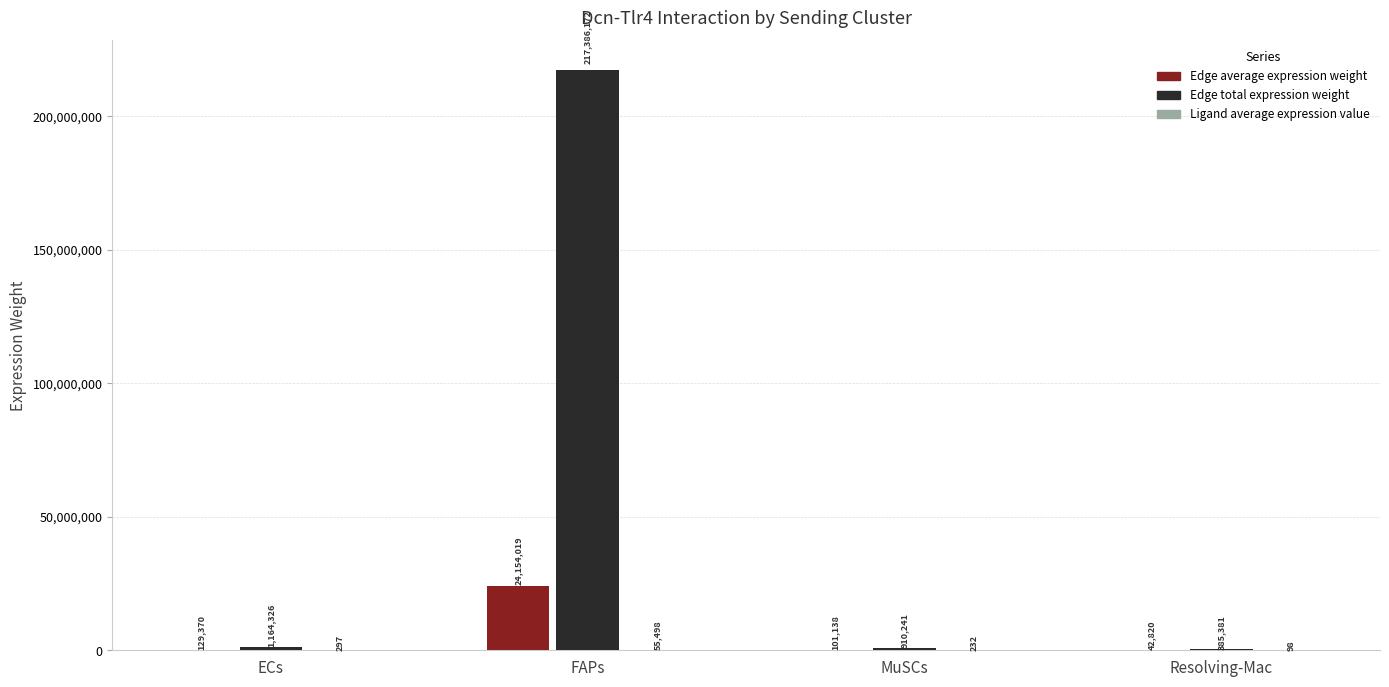

Which category has the highest value across all series?

FAPs